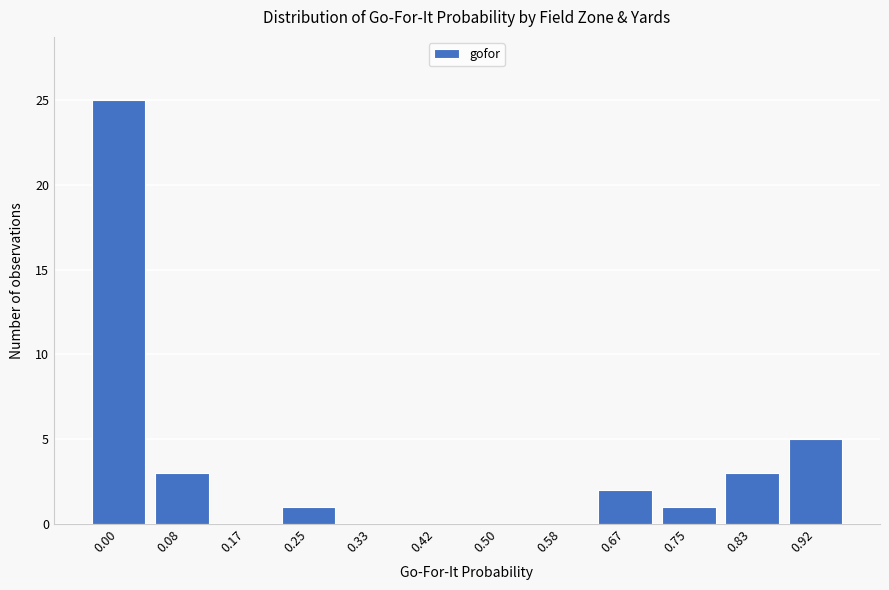

Reading right to left, list all the values displayed in this chart.

0.92=5	0.83=3	0.75=1	0.67=2	0.58=0	0.50=0	0.42=0	0.33=0	0.25=1	0.17=0	0.08=3	0.00=25